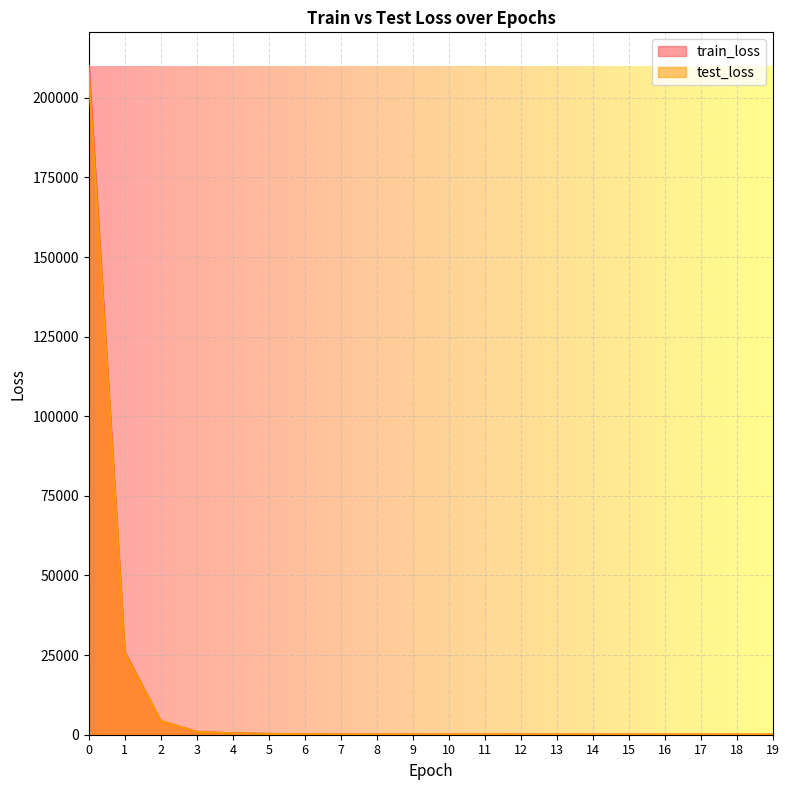

List the labels in order of test_loss value, smallest first.

19, 18, 17, 16, 15, 14, 13, 12, 11, 10, 9, 8, 7, 6, 5, 4, 3, 2, 1, 0